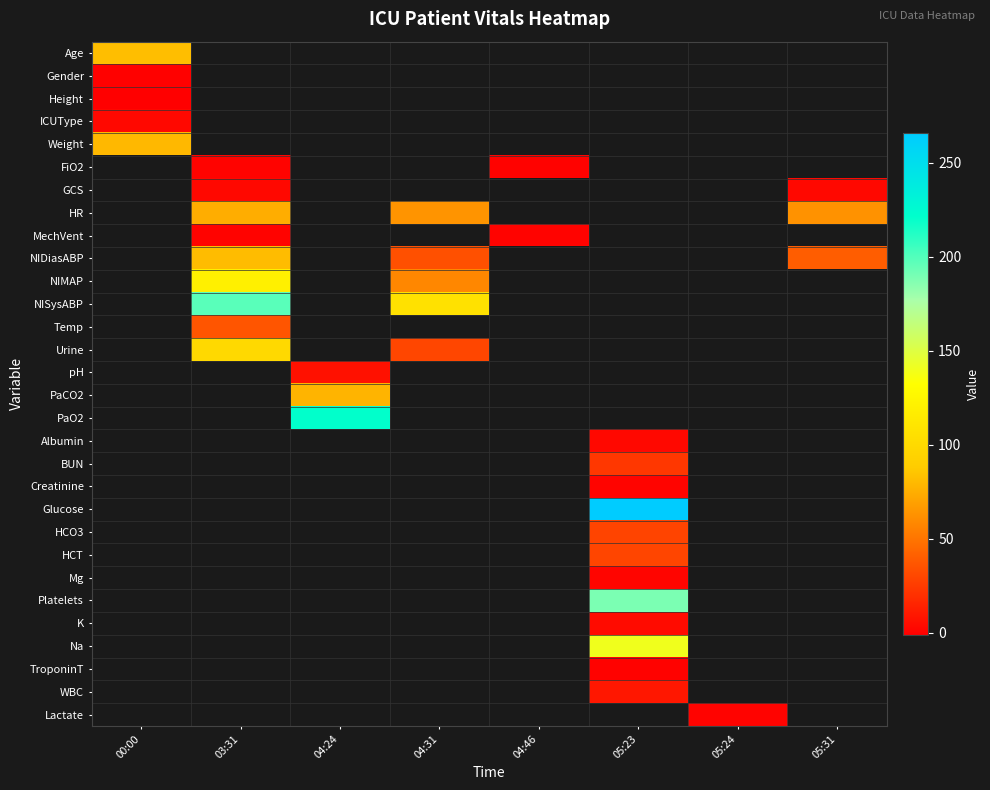

What is the difference between the highest and lowest values at 00:00?

83.0